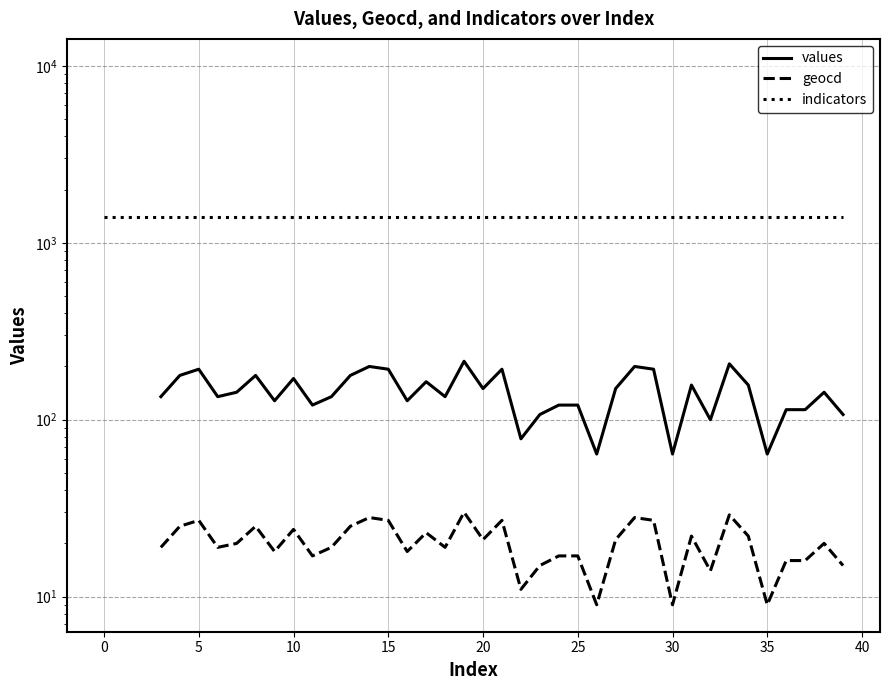

True or false: geocd and values intersect in this chart.

False